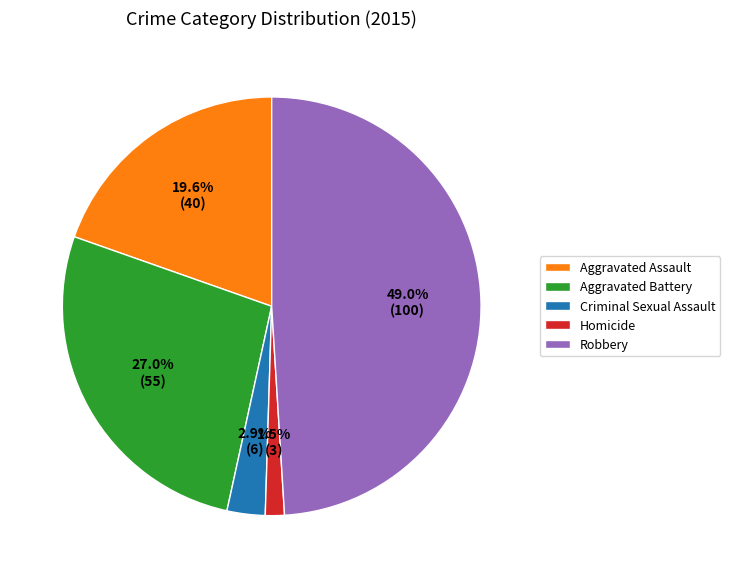

Between Robbery and Aggravated Assault, which is larger?

Robbery